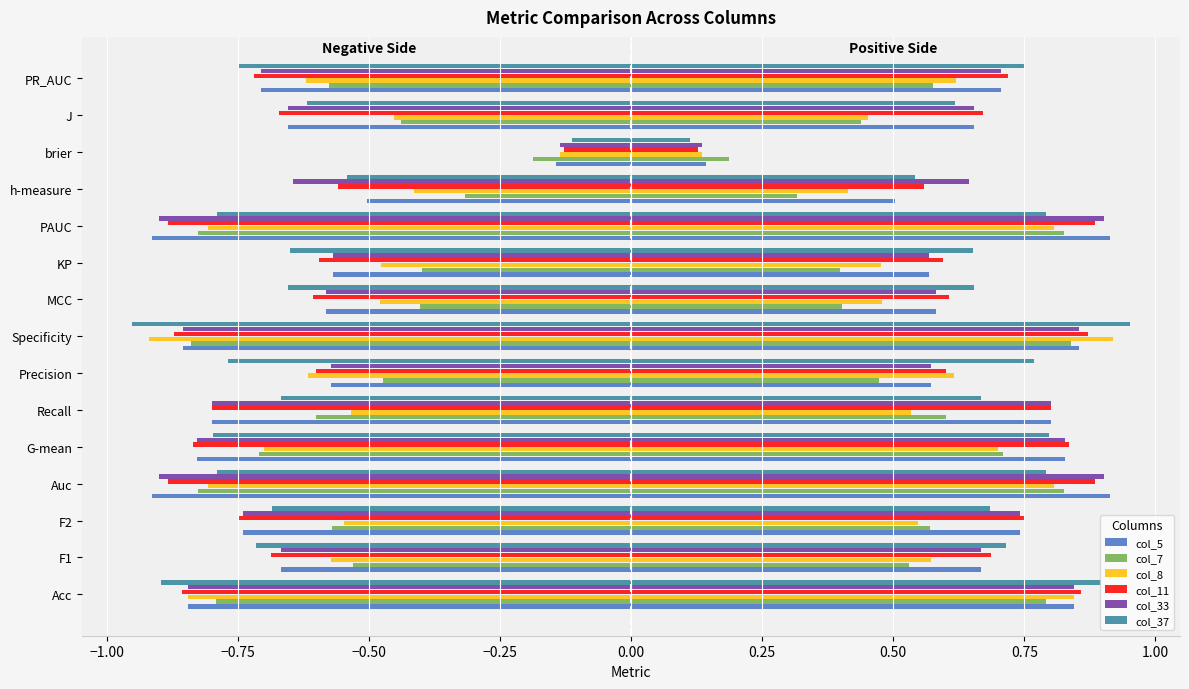

What is the value of the col_5 bar at the 6th from the left?

-0.8